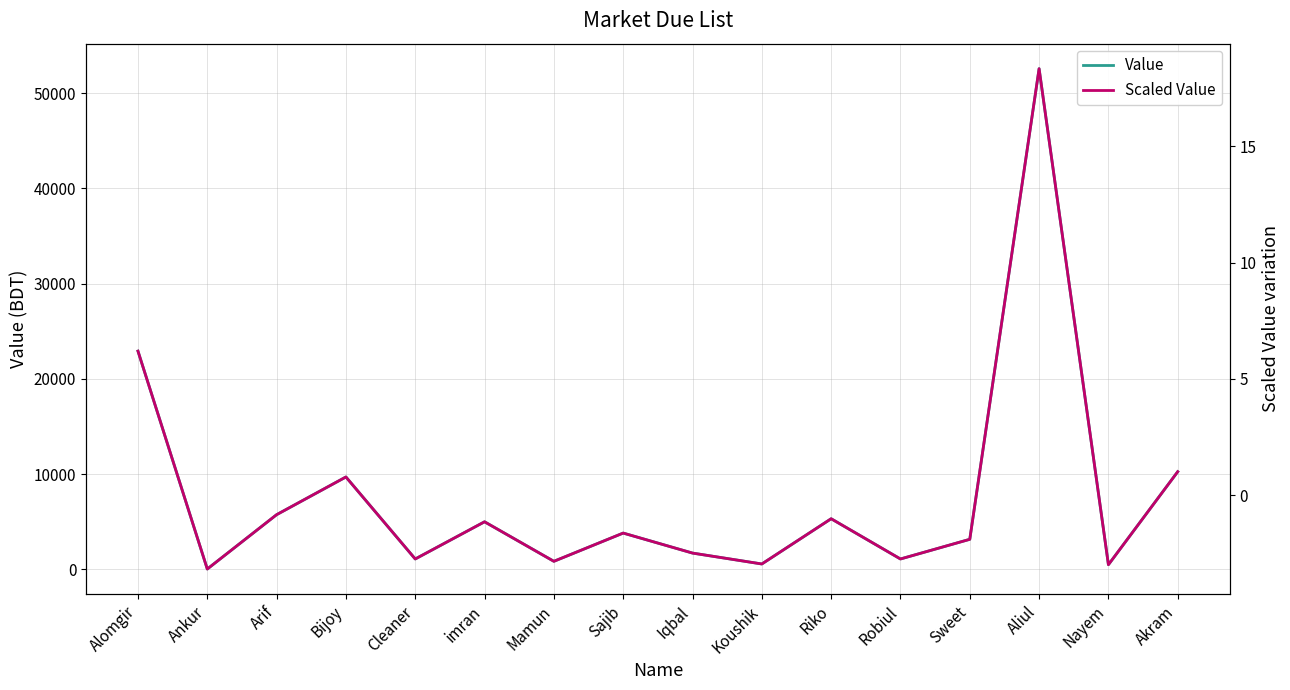

What is the label of the 2nd point from the right?

Nayem